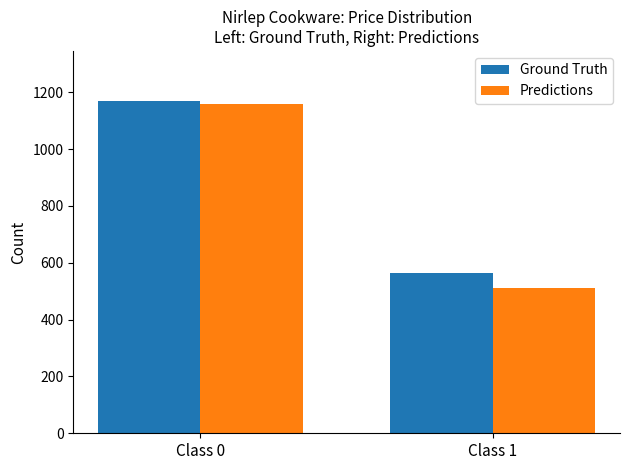

What is the value of the Ground Truth bar at the 1st from the left?

1170